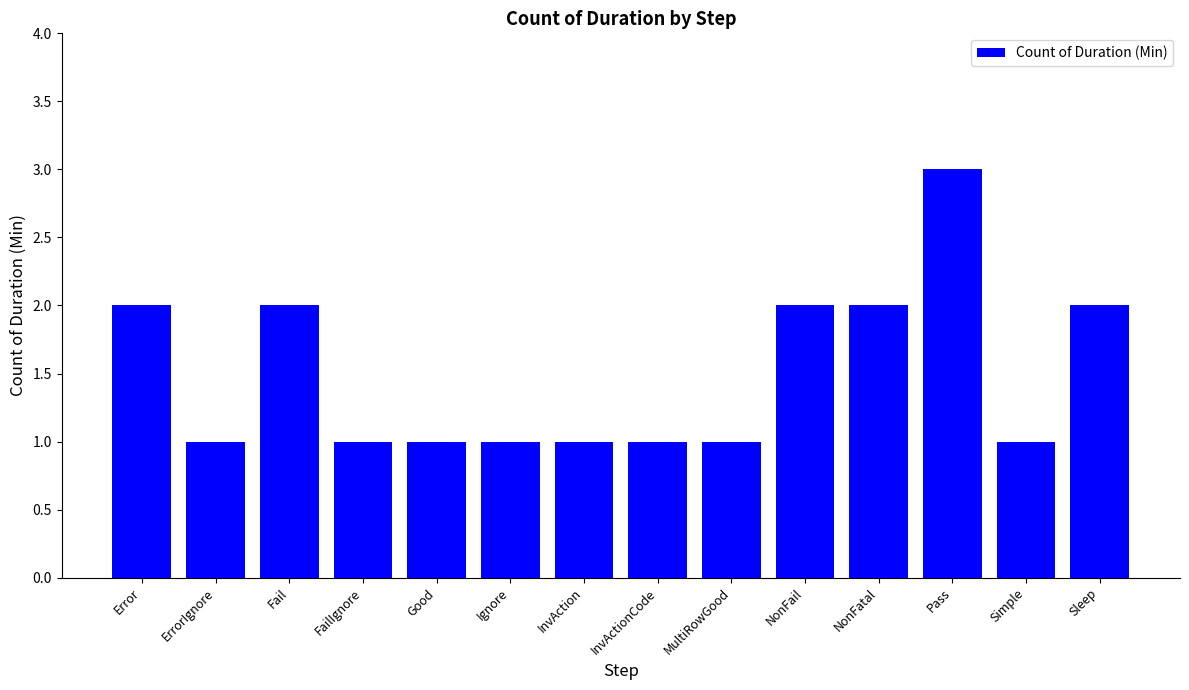

What position from the left is Ignore?

6